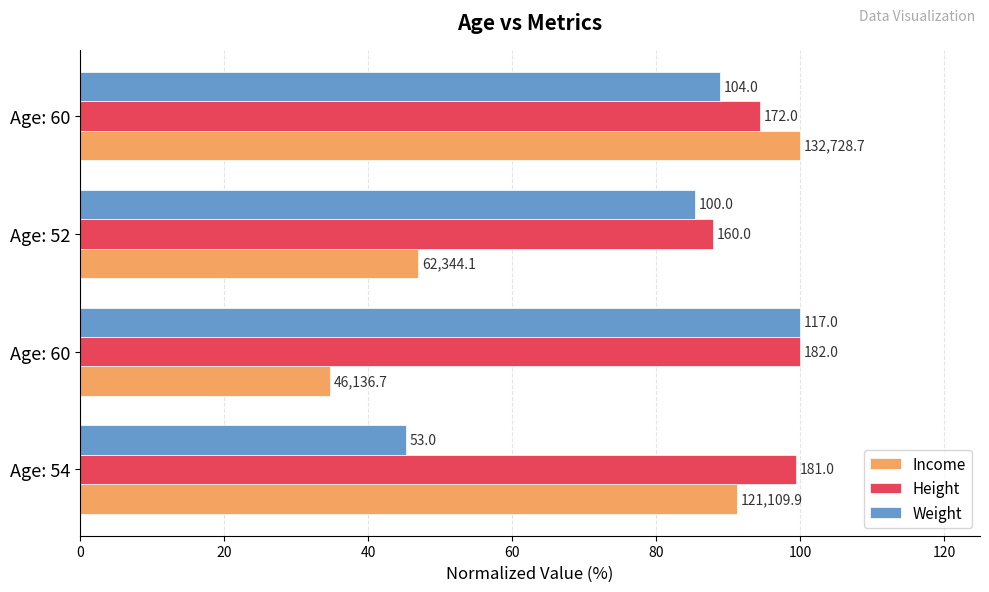

What are all the series names shown in the legend?

Income, Height, Weight